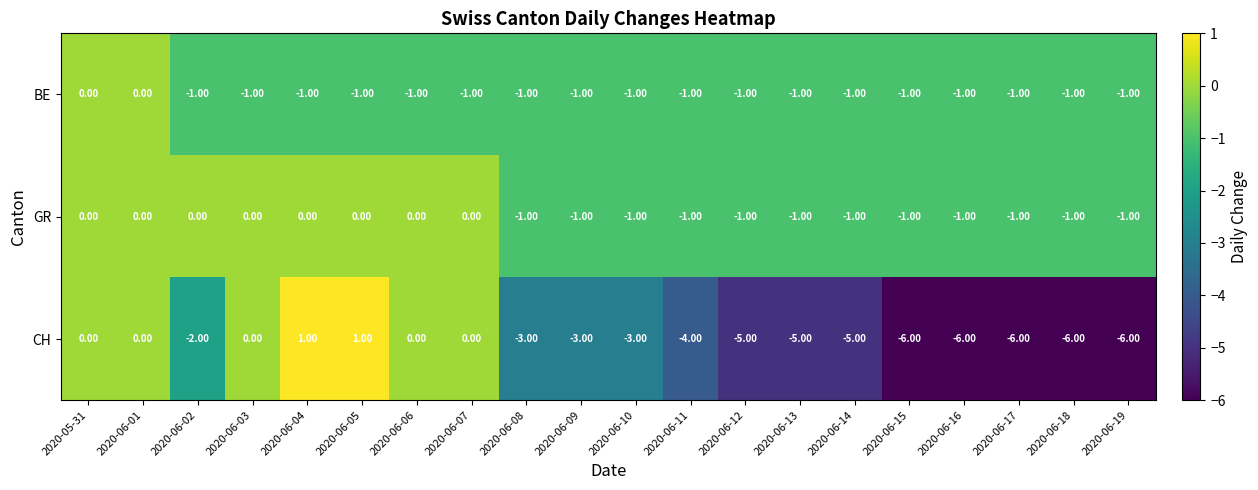

How many distinct data groups are displayed?

3